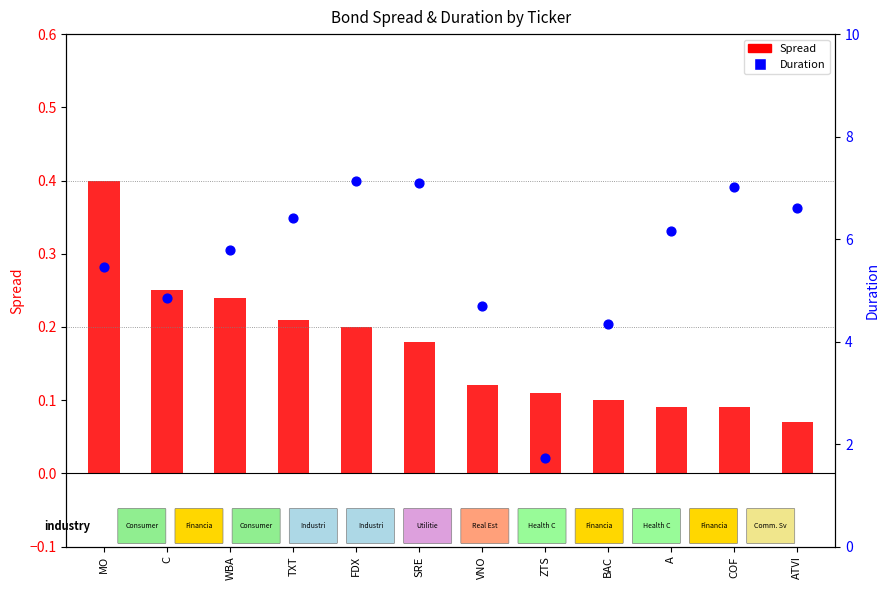

Which series reaches the maximum Y coordinate?

Duration